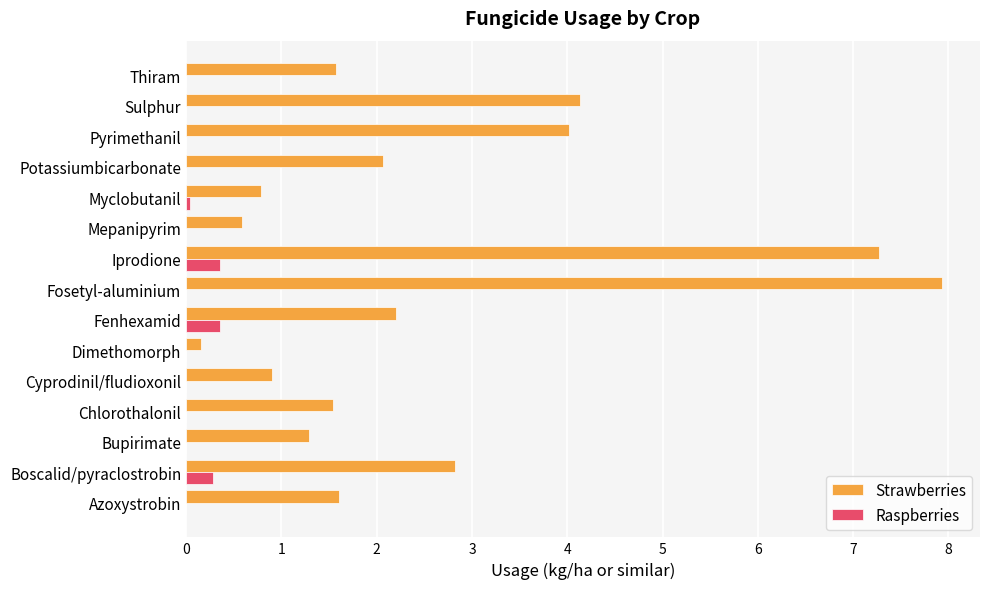

Between Cyprodinil/fludioxonil and Thiram, which series saw the biggest shift?

Strawberries